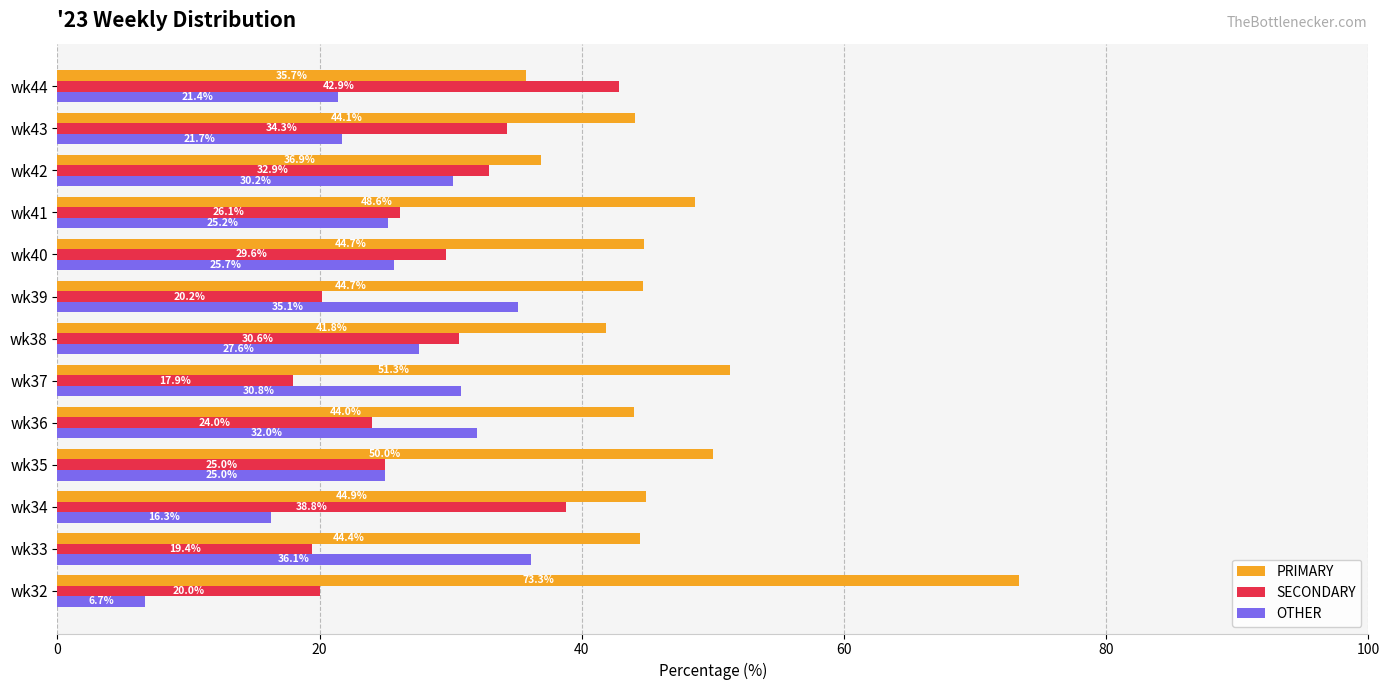

List the labels in order of OTHER value, largest first.

wk33, wk39, wk36, wk37, wk42, wk38, wk40, wk41, wk35, wk43, wk44, wk34, wk32